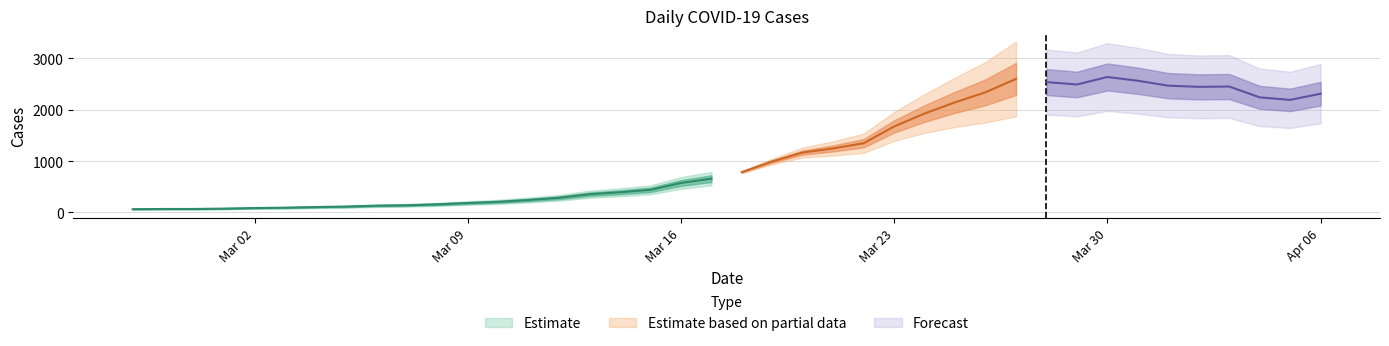

What is the sum of all values?

44971